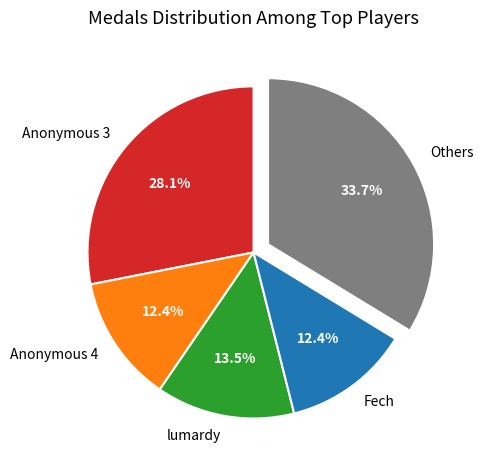

Count the number of slices in the pie.

5